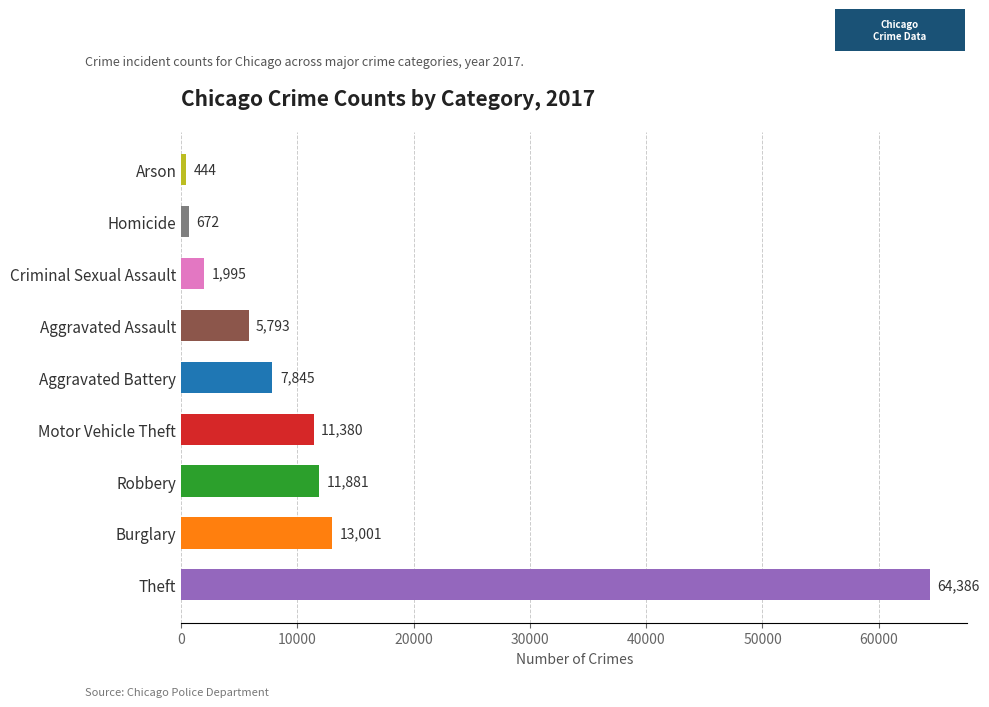

Reading top to bottom, what are all the values shown in this chart?

444	672	1995	5793	7845	11380	11881	13001	64386